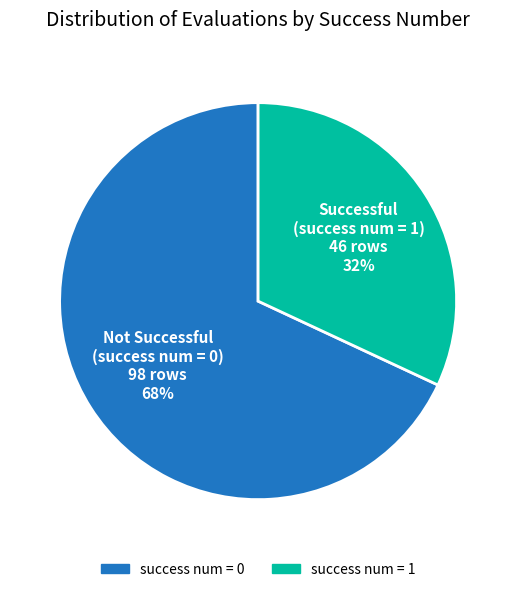

Is there a majority slice in this chart?

Yes